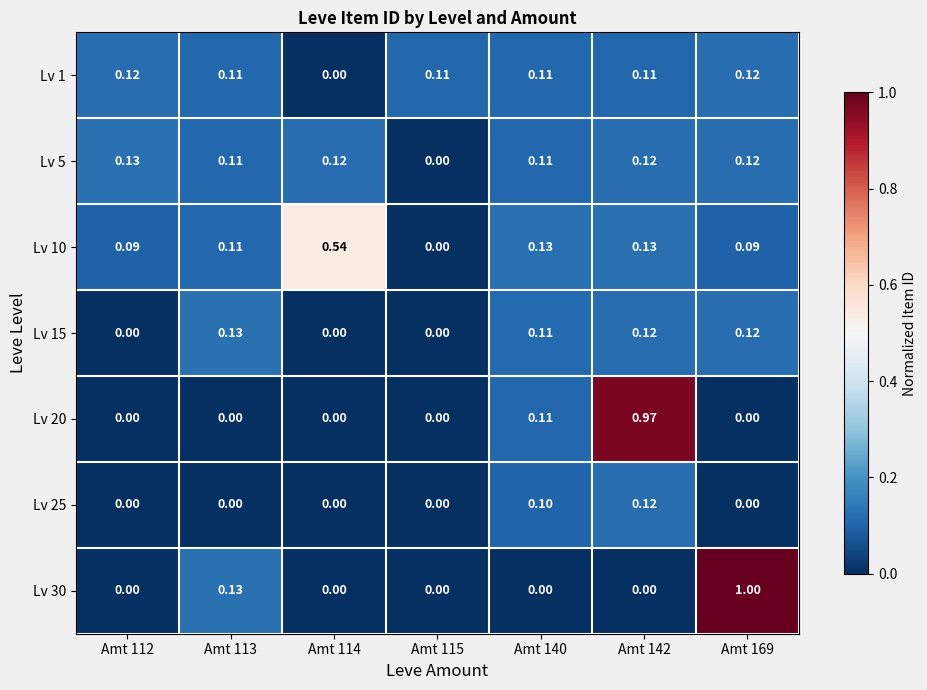

Is the value of Lv 15 at Amt 113 greater than the value of Lv 25 at Amt 115?

Yes